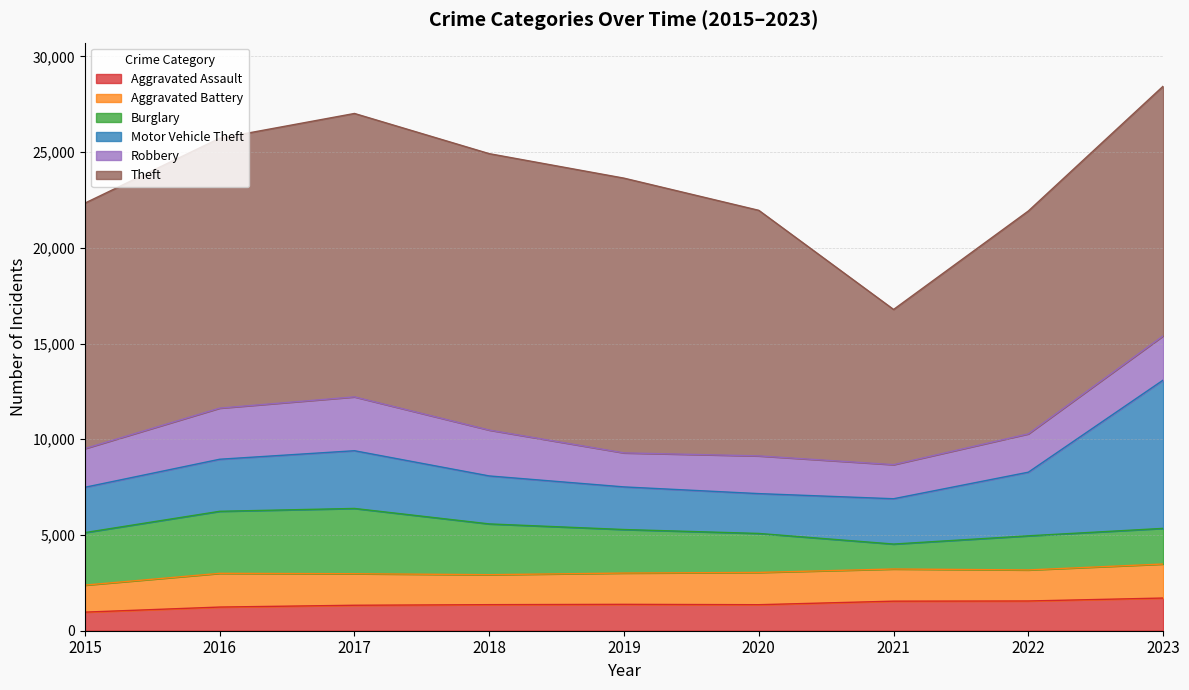

Reading right to left, list all the values displayed in this chart.

Aggravated Assault: 2023=1707	2022=1553	2021=1544	2020=1359	2019=1378	2018=1361	2017=1330	2016=1236	2015=971
Aggravated Battery: 2023=1777	2022=1622	2021=1680	2020=1685	2019=1634	2018=1565	2017=1647	2016=1761	2015=1411
Burglary: 2023=1862	2022=1782	2021=1303	2020=2037	2019=2274	2018=2653	2017=3410	2016=3241	2015=2743
Motor Vehicle Theft: 2023=7745	2022=3324	2021=2367	2020=2081	2019=2226	2018=2506	2017=3015	2016=2719	2015=2367
Robbery: 2023=2312	2022=2003	2021=1781	2020=1970	2019=1777	2018=2396	2017=2813	2016=2671	2015=2022
Theft: 2023=13040	2022=11641	2021=8106	2020=12827	2019=14351	2018=14438	2017=14804	2016=14096	2015=12822